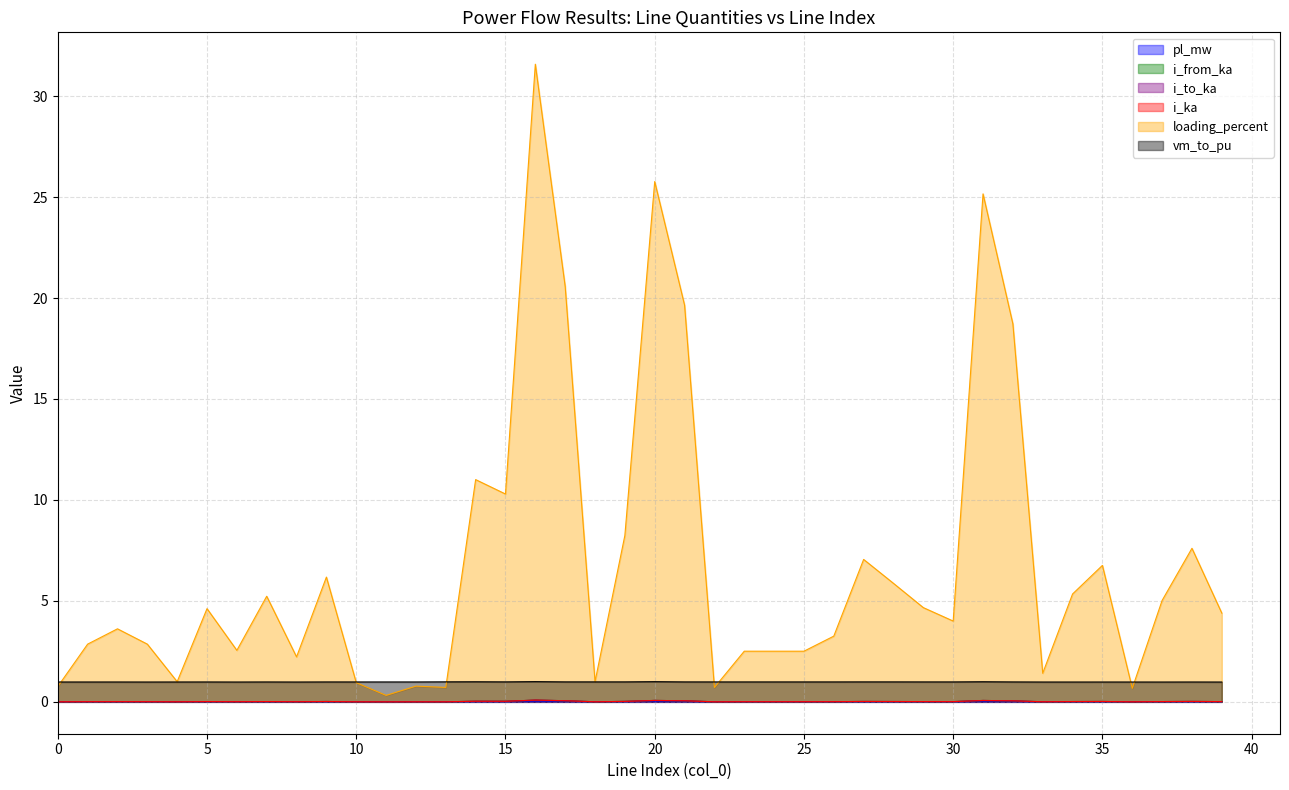

What is the average value of the vm_to_pu series?

1.0